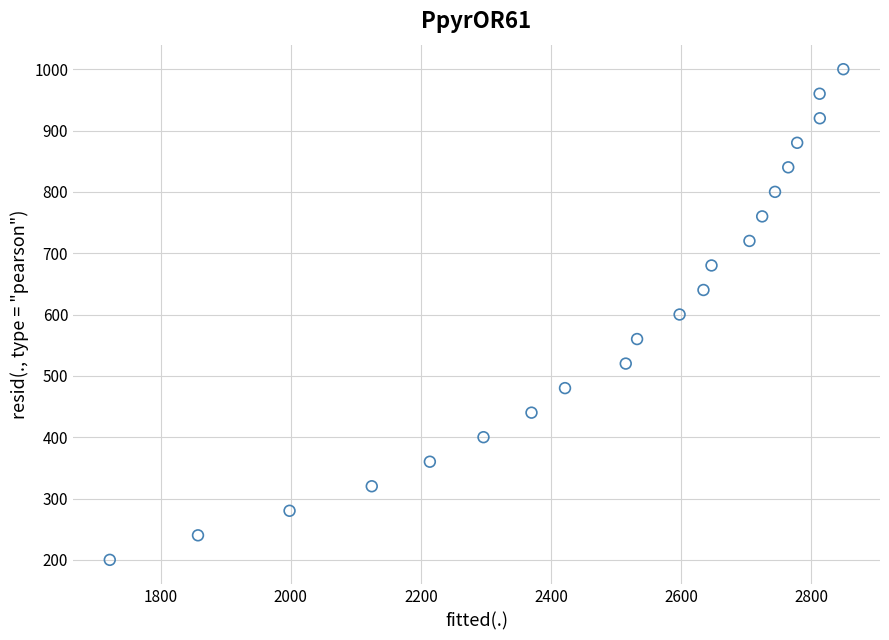

What is the range of Y values (max minus min)?

800